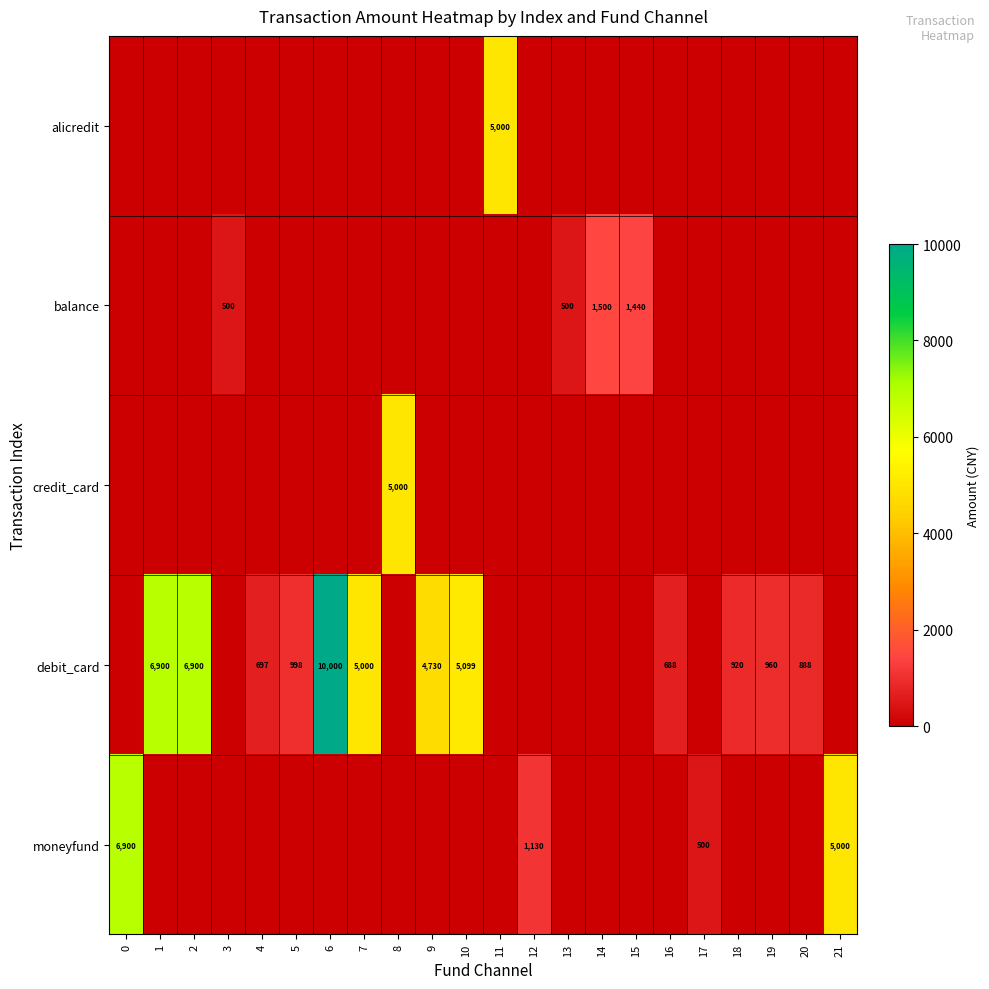

The value of moneyfund at 17 is 123. True or false?

False